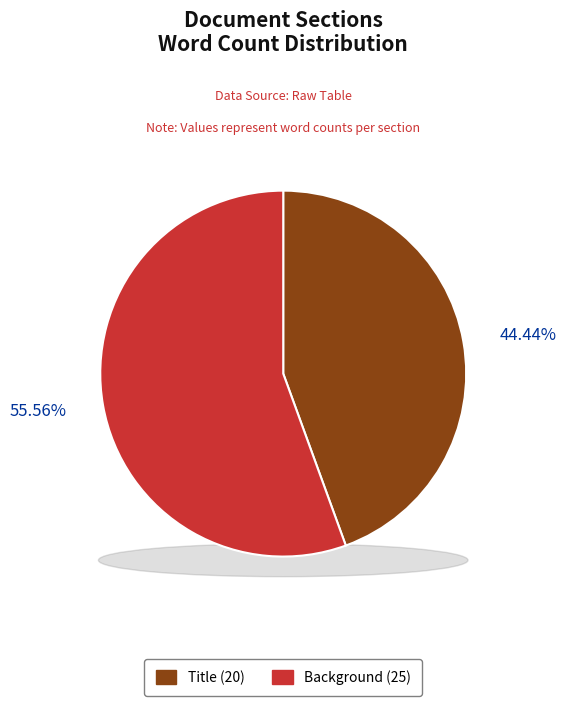

Which category has the smallest portion of the pie?

Title